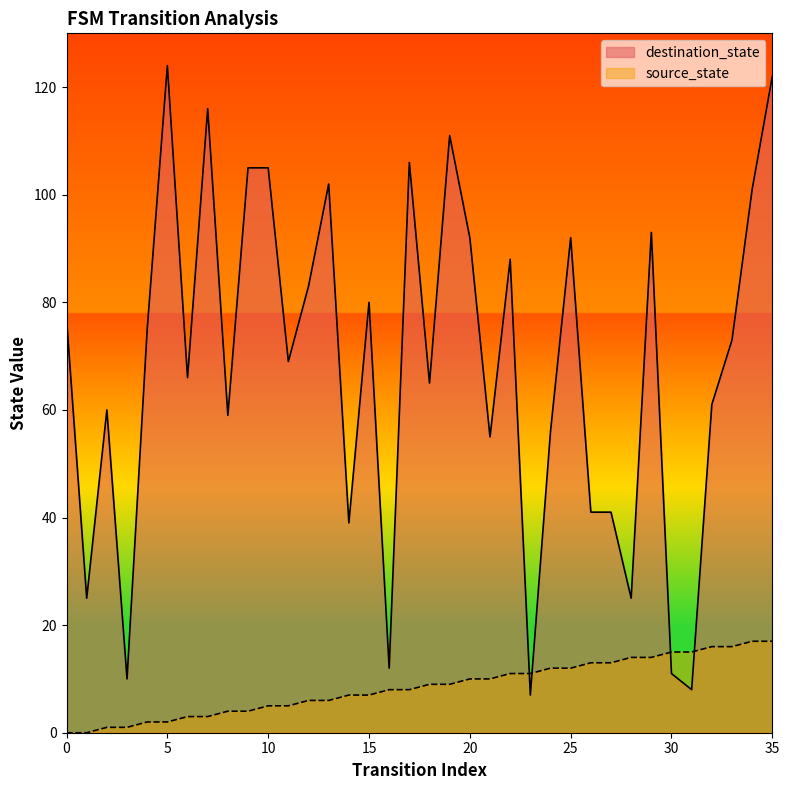

Reading left to right, list all the values displayed in this chart.

source_state: 0	0	1	1	2	2	3	3	4	4	5	5	6	6	7	7	8	8	9	9	10	10	11	11	12	12	13	13	14	14	15	15	16	16	17	17
destination_state: 77	25	60	10	75	124	66	116	59	105	105	69	83	102	39	80	12	106	65	111	92	55	88	7	56	92	41	41	25	93	11	8	61	73	101	122